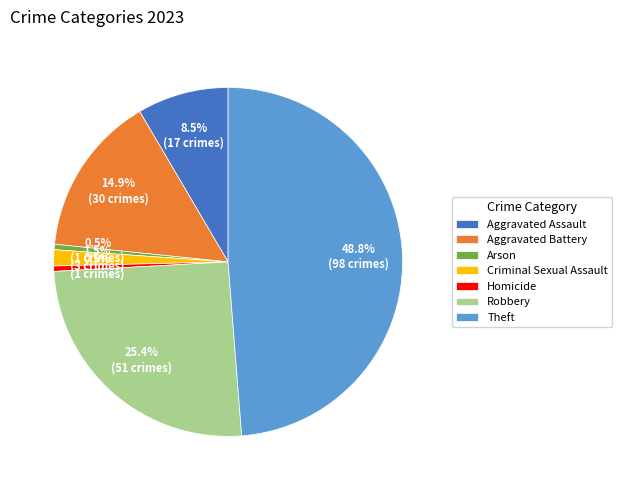

Which has a higher value, Arson or Aggravated Assault?

Aggravated Assault